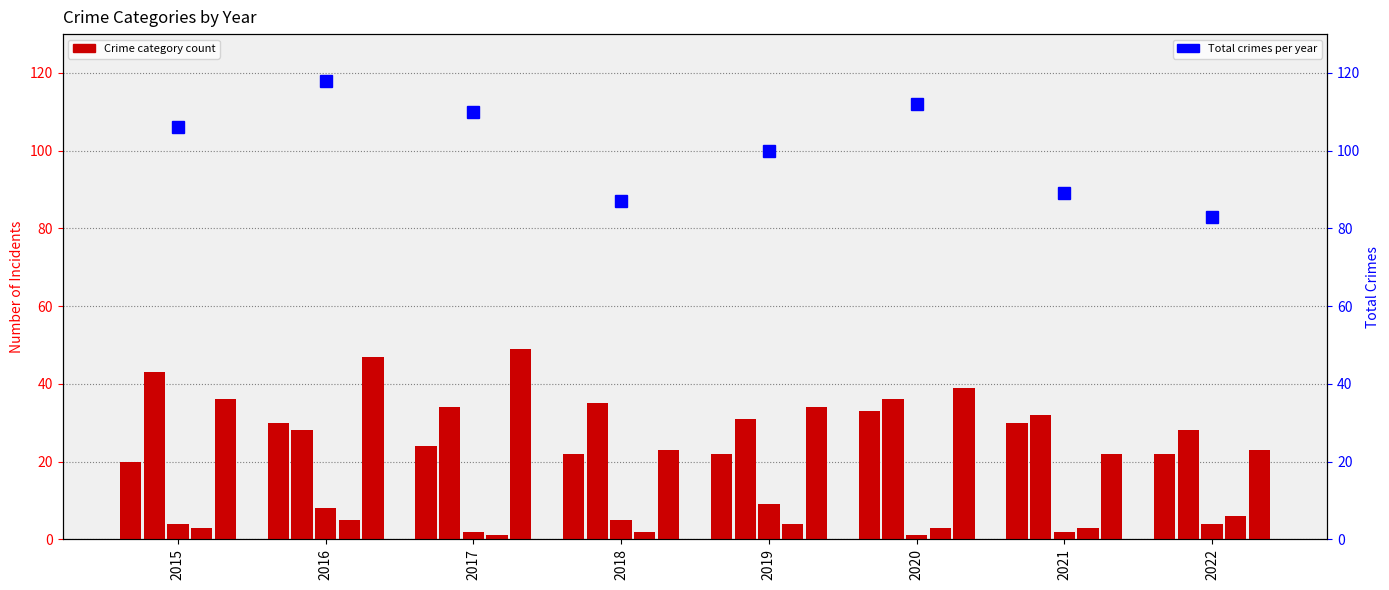

Count the Homicide values in the range 3 to 5.

5